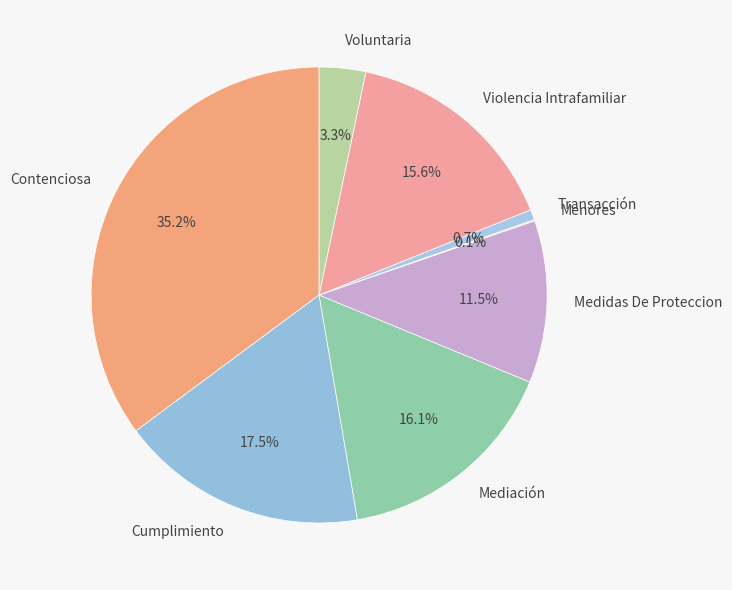

Is there any slice that represents more than half of the pie?

No